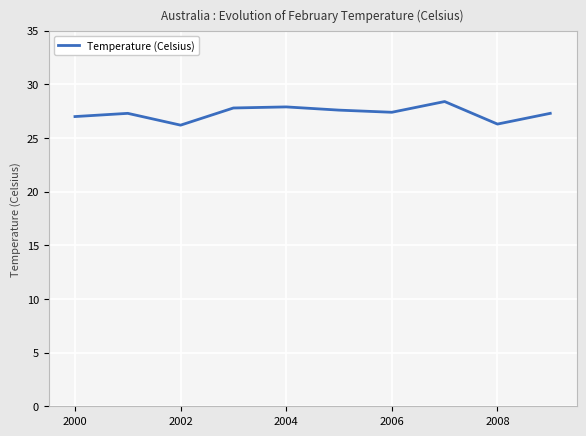

What is the smallest value displayed?

26.2